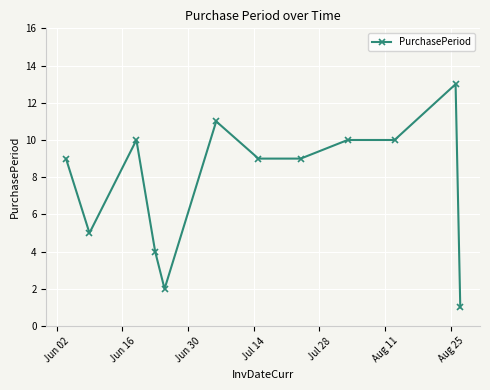

True or false: there are more than 0 points higher than both neighbors.

True